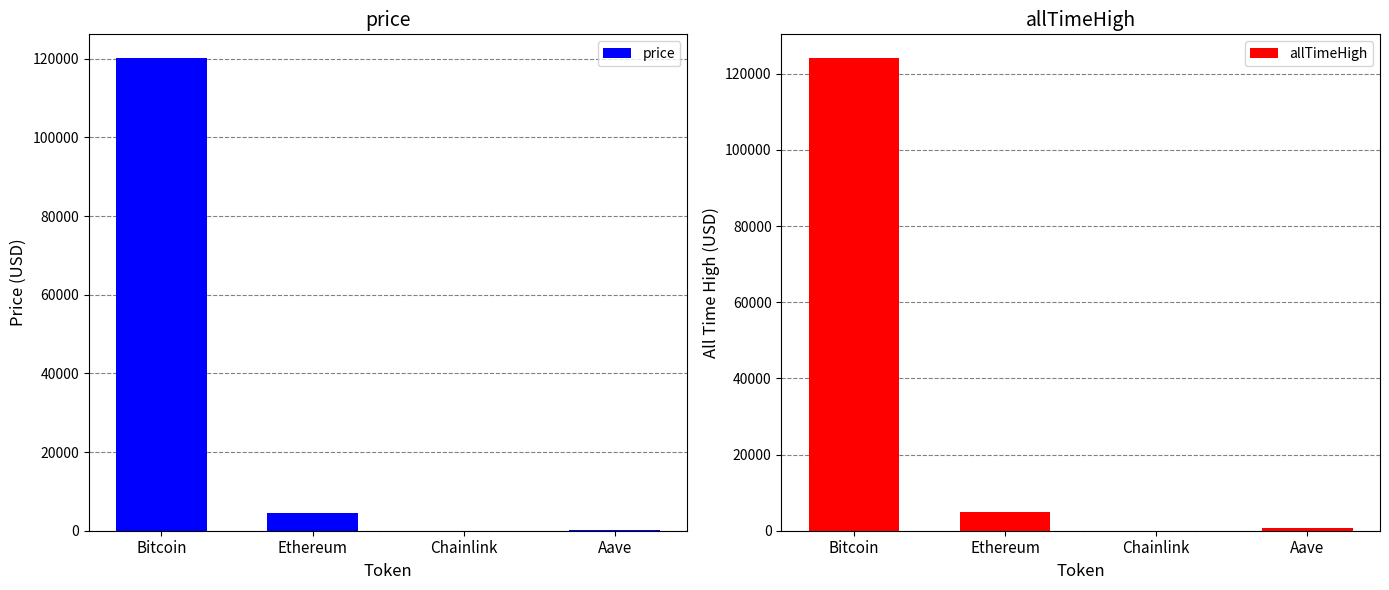

Rank the categories by allTimeHigh value from highest to lowest.

Bitcoin, Ethereum, Aave, Chainlink